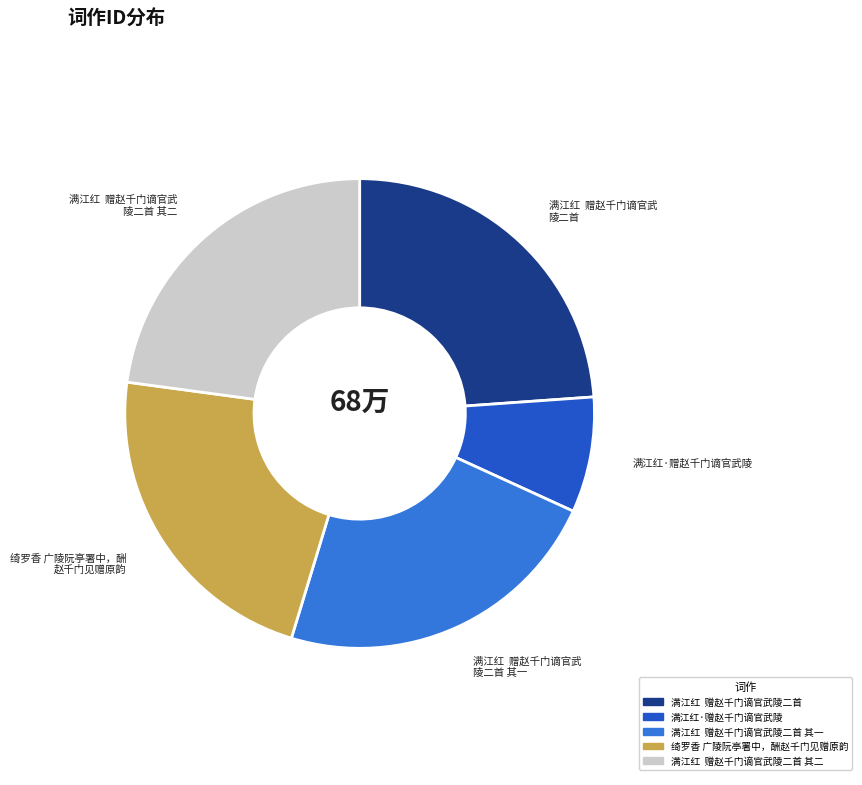

Count the number of slices in the pie.

5